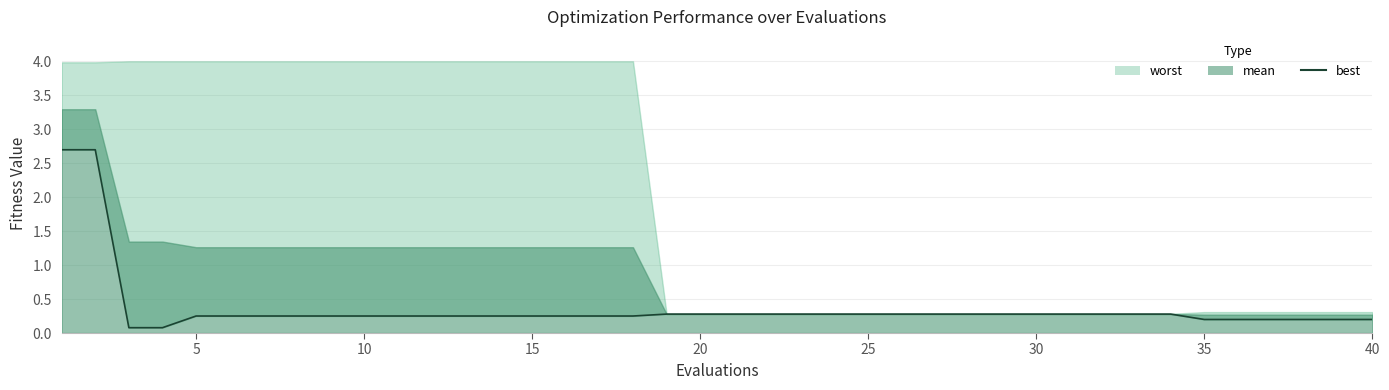

What is the change in value from 29 to 35?

-0.1